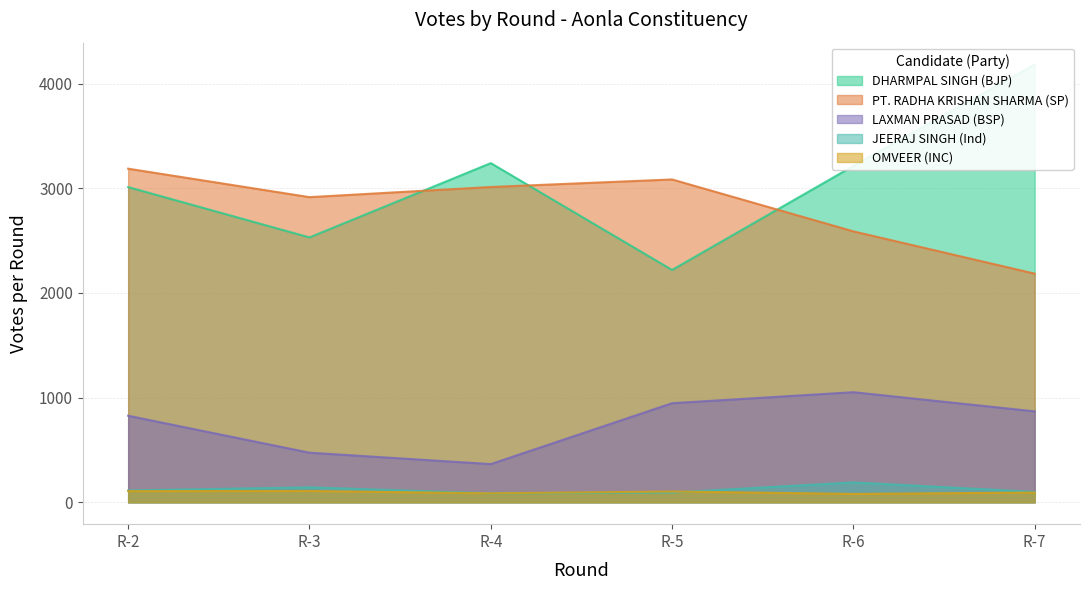

What is the difference between the second highest and minimum values in the LAXMAN PRASAD (BSP) series?

582